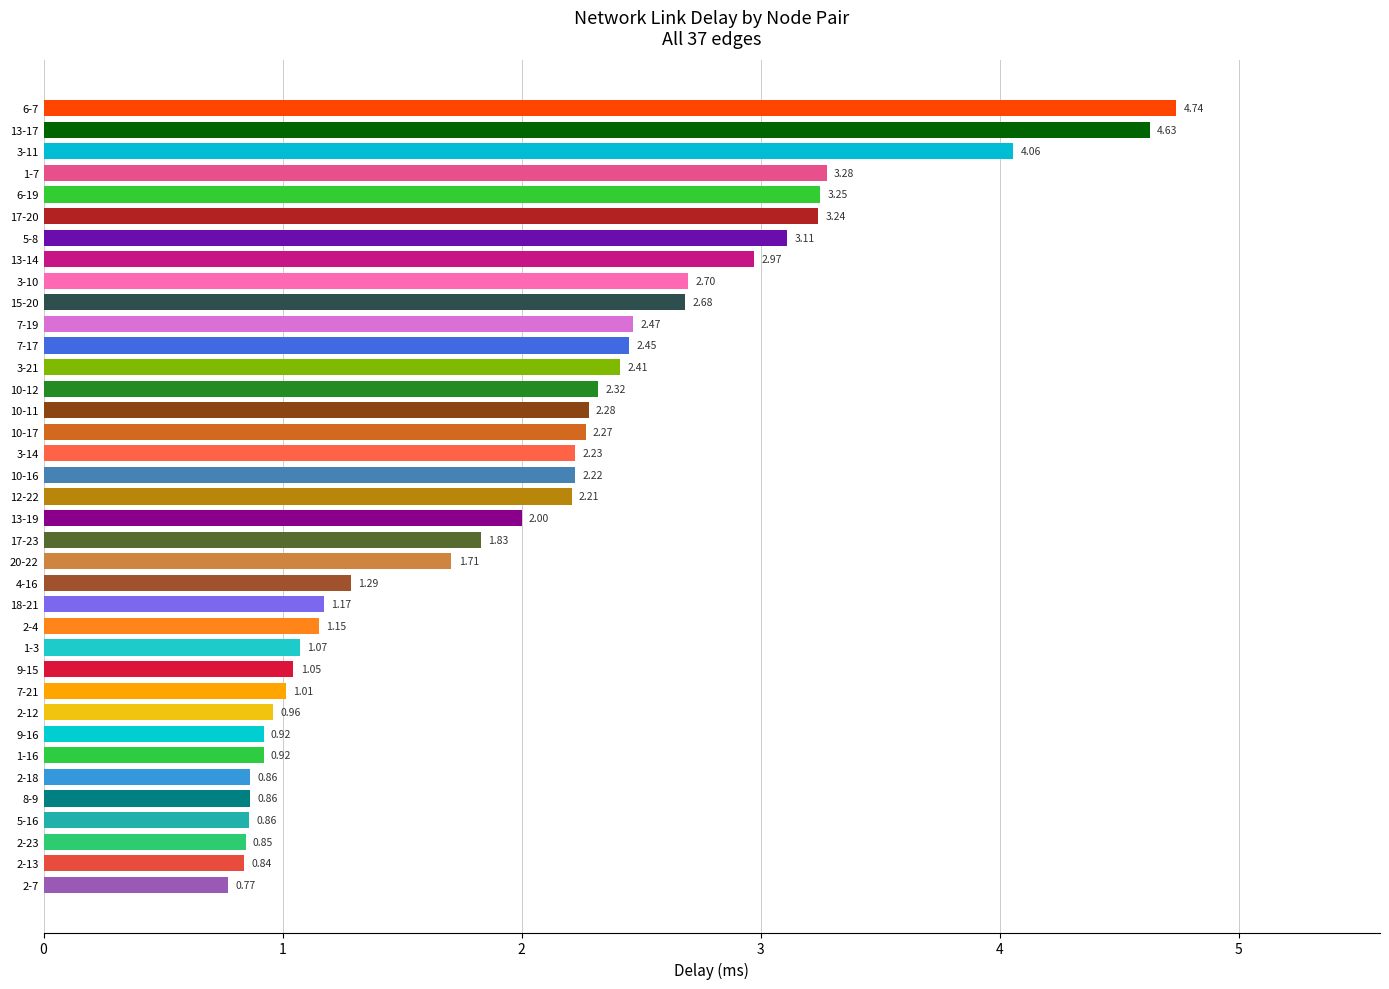

Are the bars grouped side by side (vs. stacked)?

No